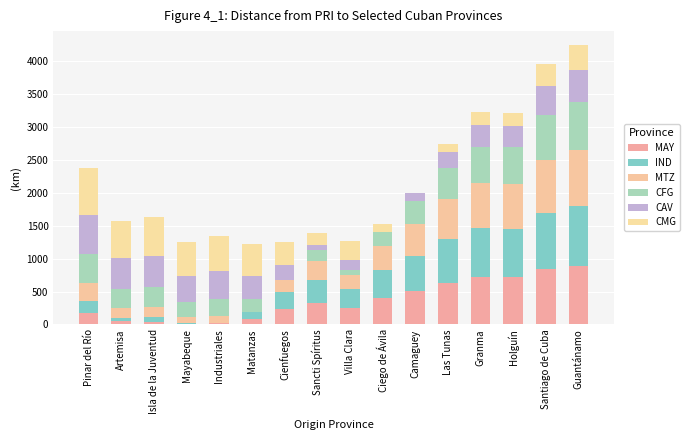

Count the number of categories in the chart.

16